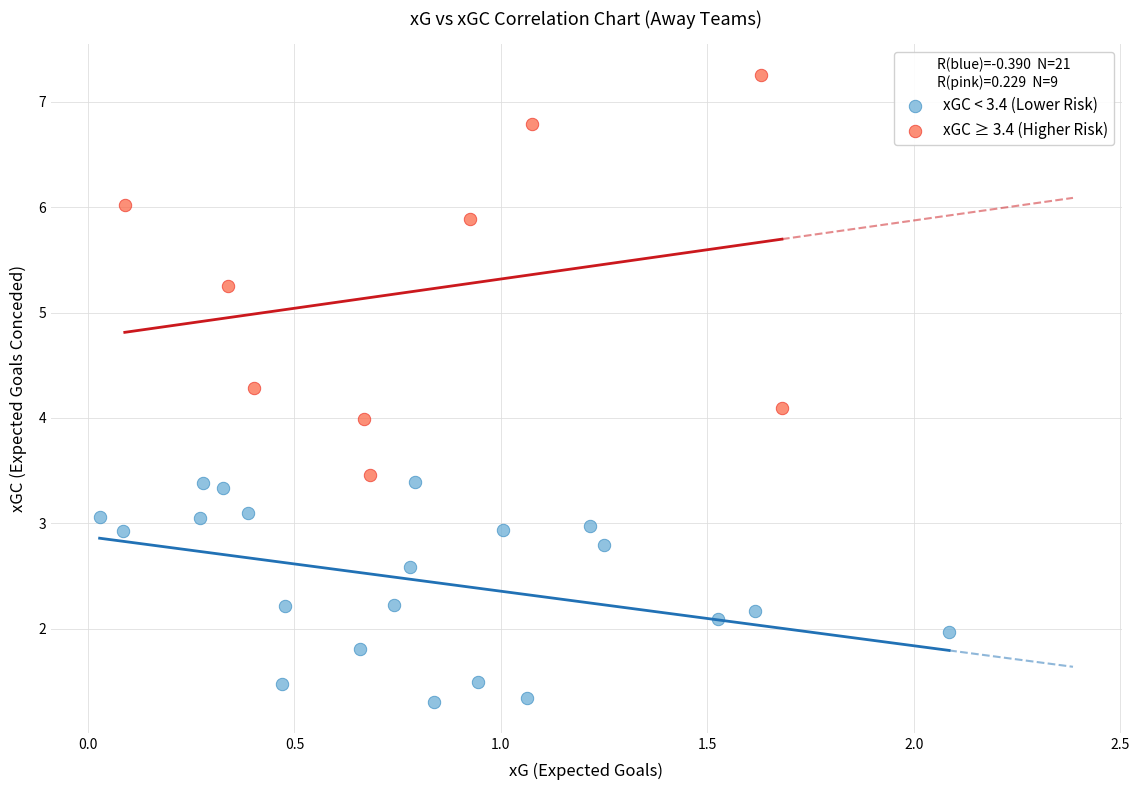

Which series has the widest spread of Y values?

xGC ≥ 3.4 (Higher Risk)